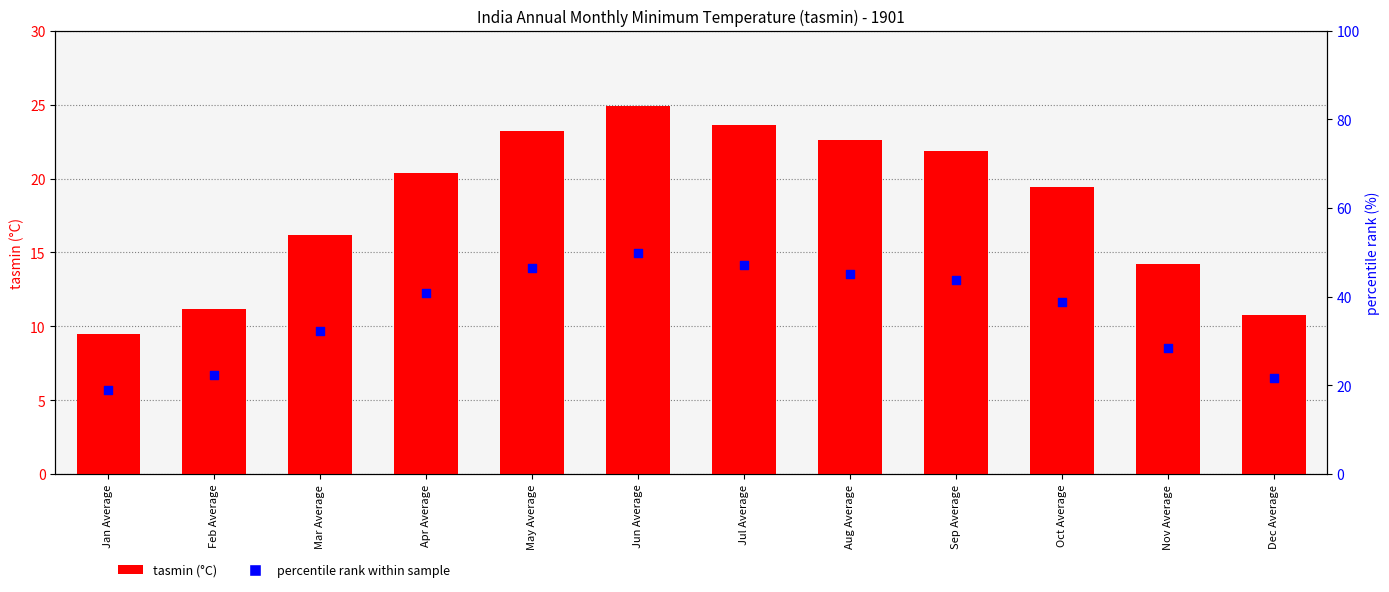

Which series has the largest total across all categories?

percentile rank within sample